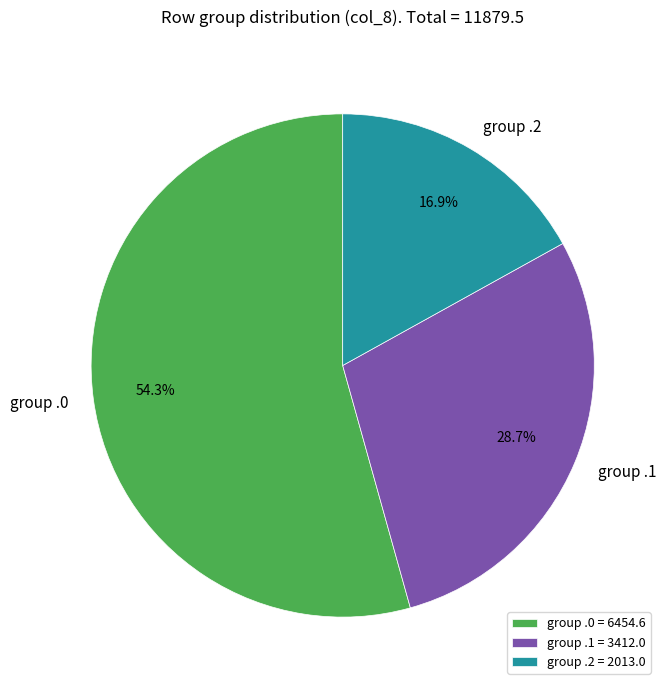

Is there any slice that represents more than half of the pie?

Yes